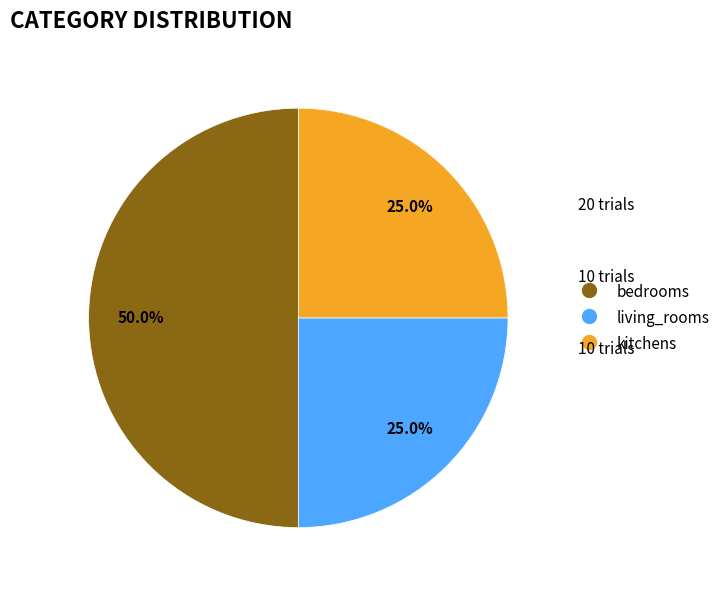

Is kitchens the majority of the pie?

No